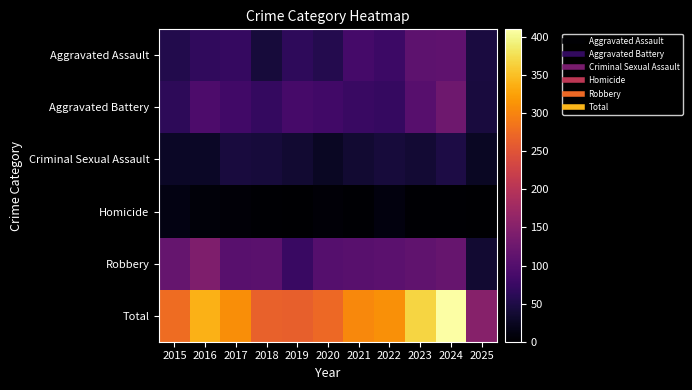

Which series has the largest range (max minus min)?

Total